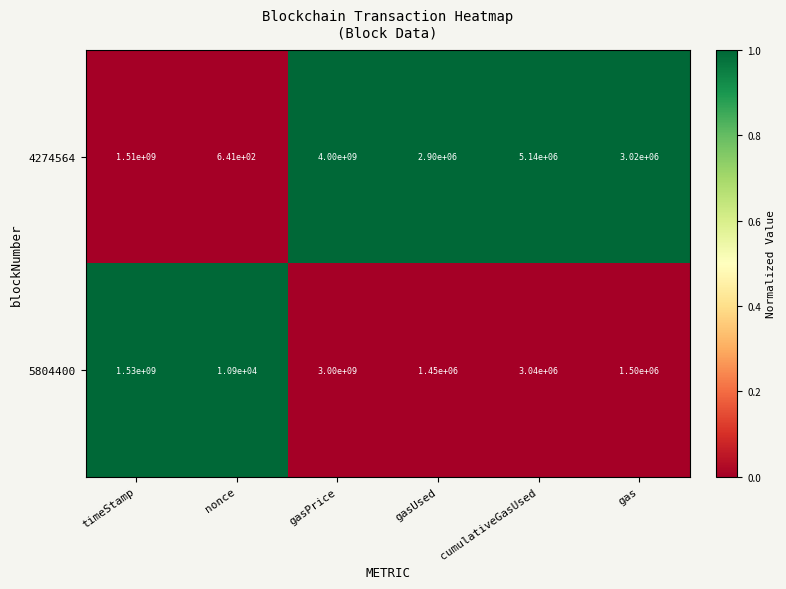

What is the approximate value of 4274564 at gas?

3020000